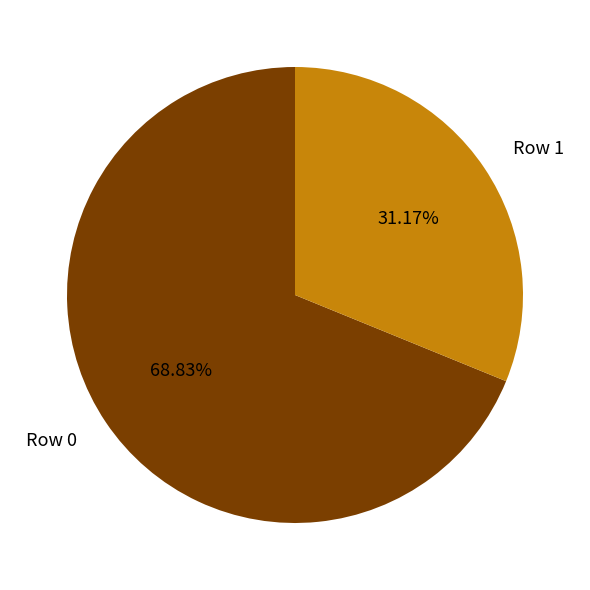

Do Row 1 and Row 0 together represent more than half of the pie?

Yes